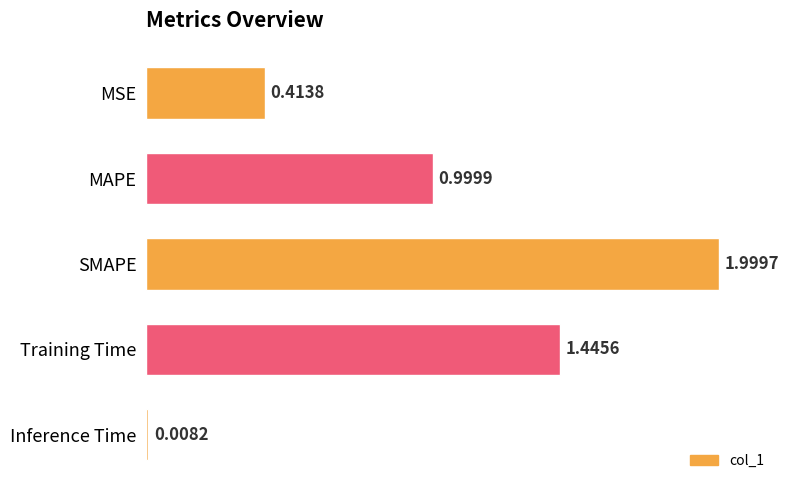

Rank the categories by value from lowest to highest.

Inference Time, MSE, MAPE, Training Time, SMAPE